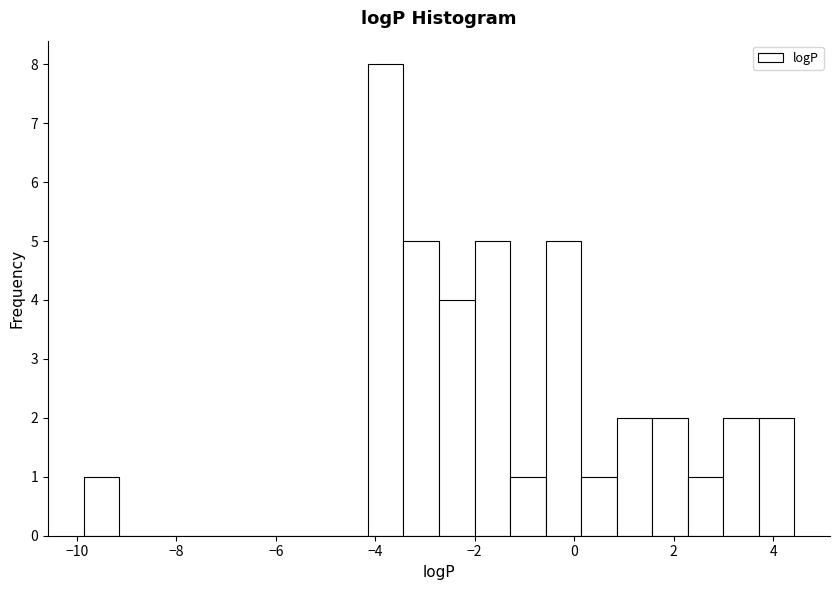

Around what value on the x-axis is the tallest bar? Give the approximate position of its centre, as read against the axis.

-3.8